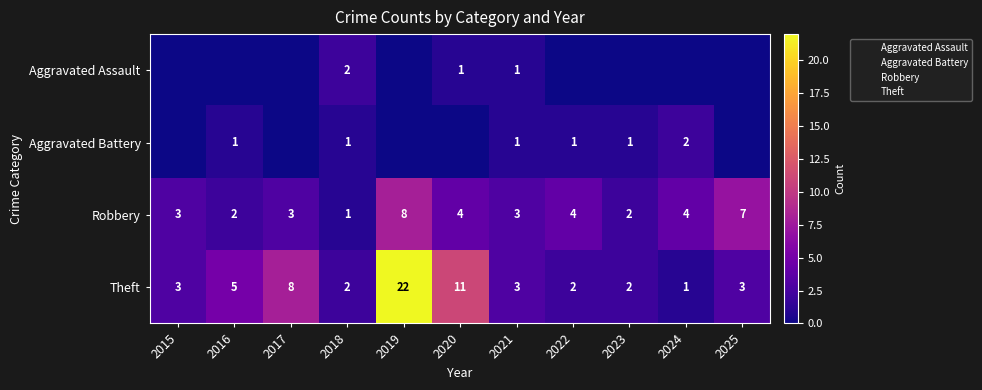

What is the difference between the maximum and second lowest values in the Aggravated Assault series?

2